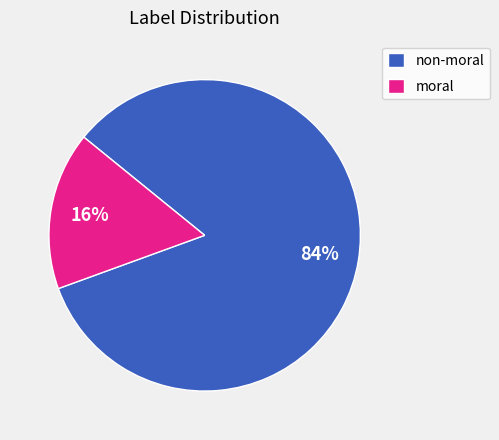

How many segments does this pie chart have?

2